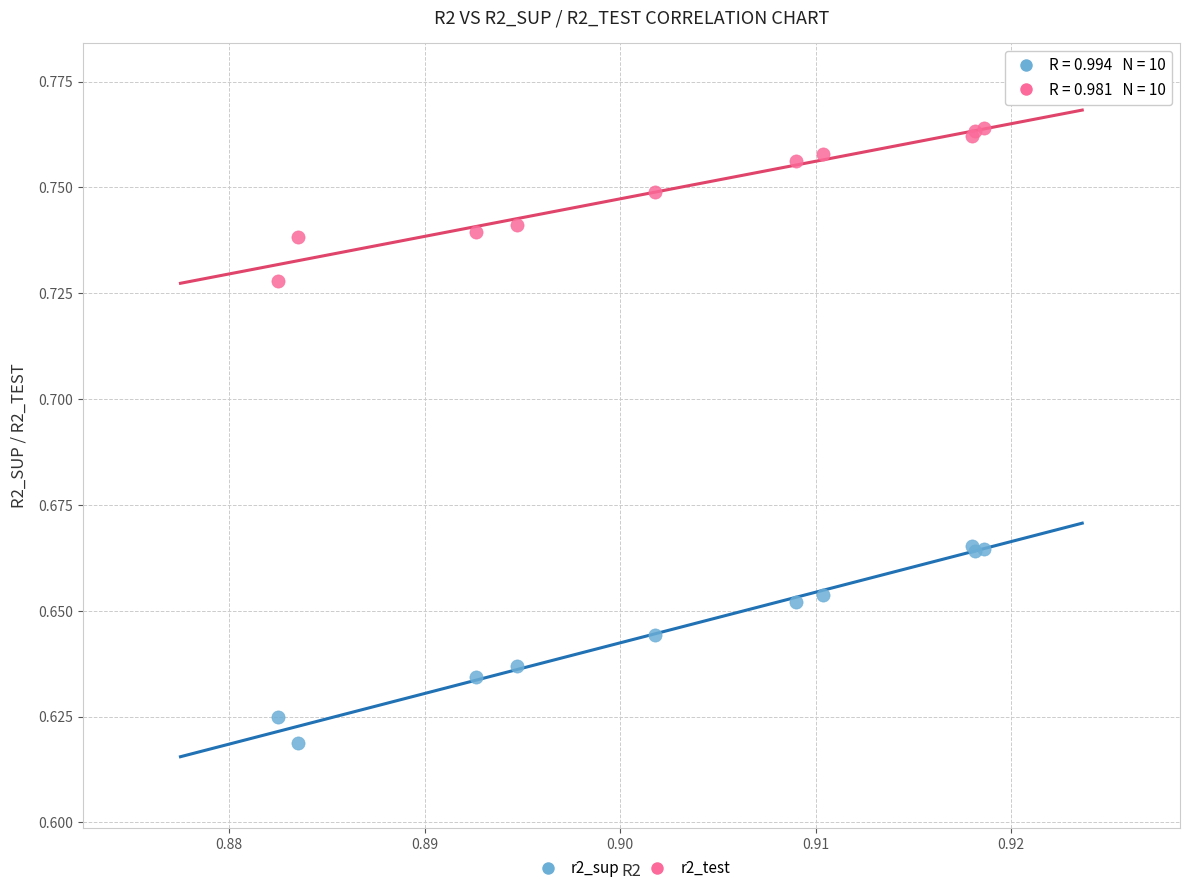

Which series contains the highest Y value?

r2_test